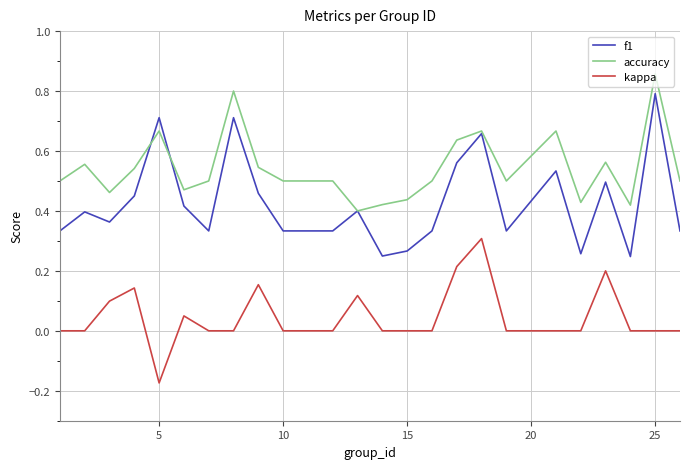

Is this an area chart (filled region under the line)?

No